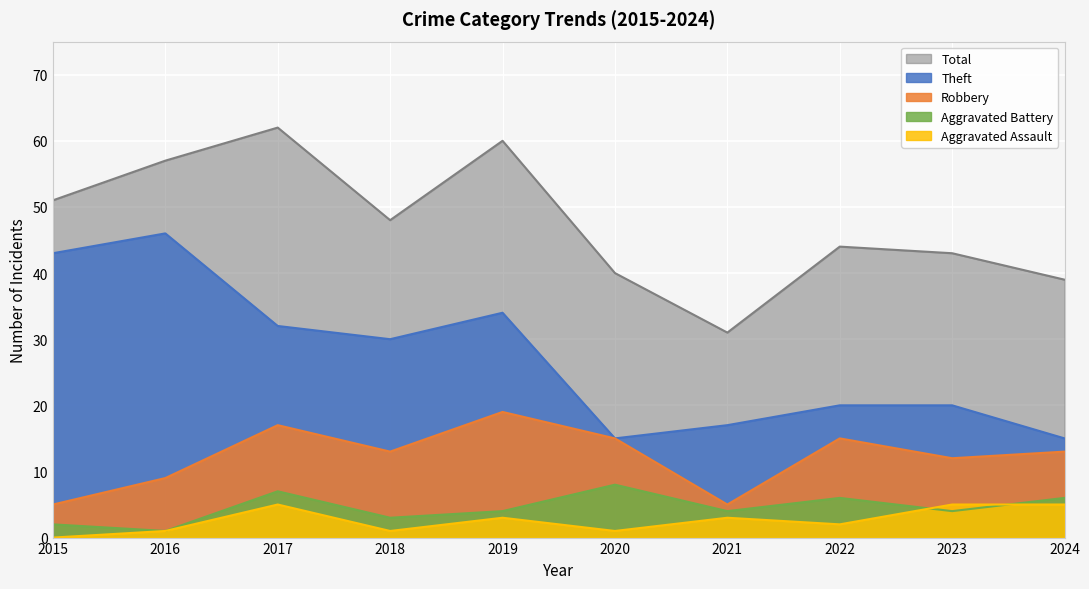

What is the sum of the Theft values at 2023 and 2022?

40